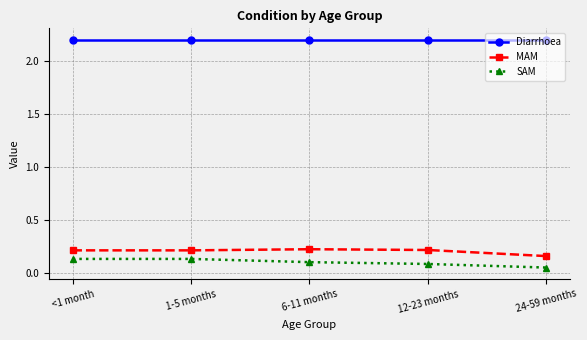

The Diarrhoea series shows 0.5 at 24-59 months. True or false?

False